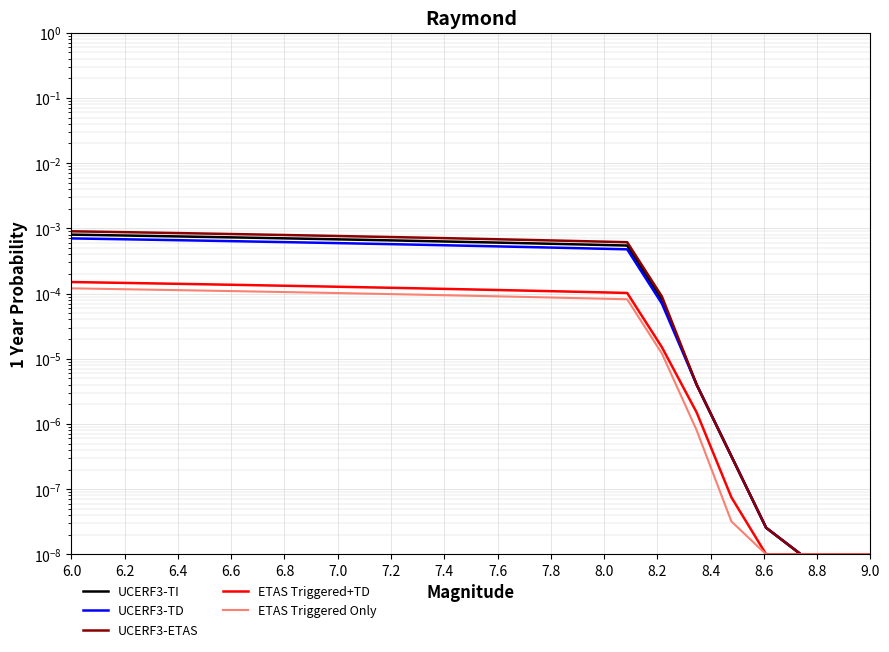

True or false: UCERF3-TI has a value of 0.0 at 6.4.

True